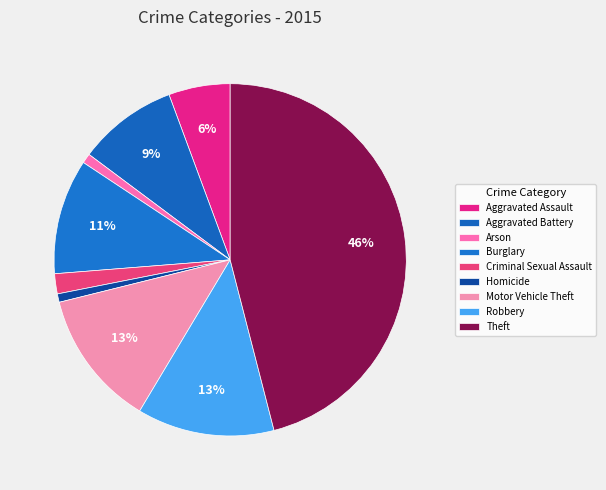

How many segments does this pie chart have?

9